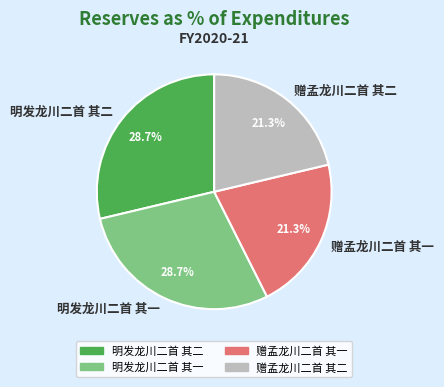

Is it true that 赠孟龙川二首 其一 is 12% of the pie?

False